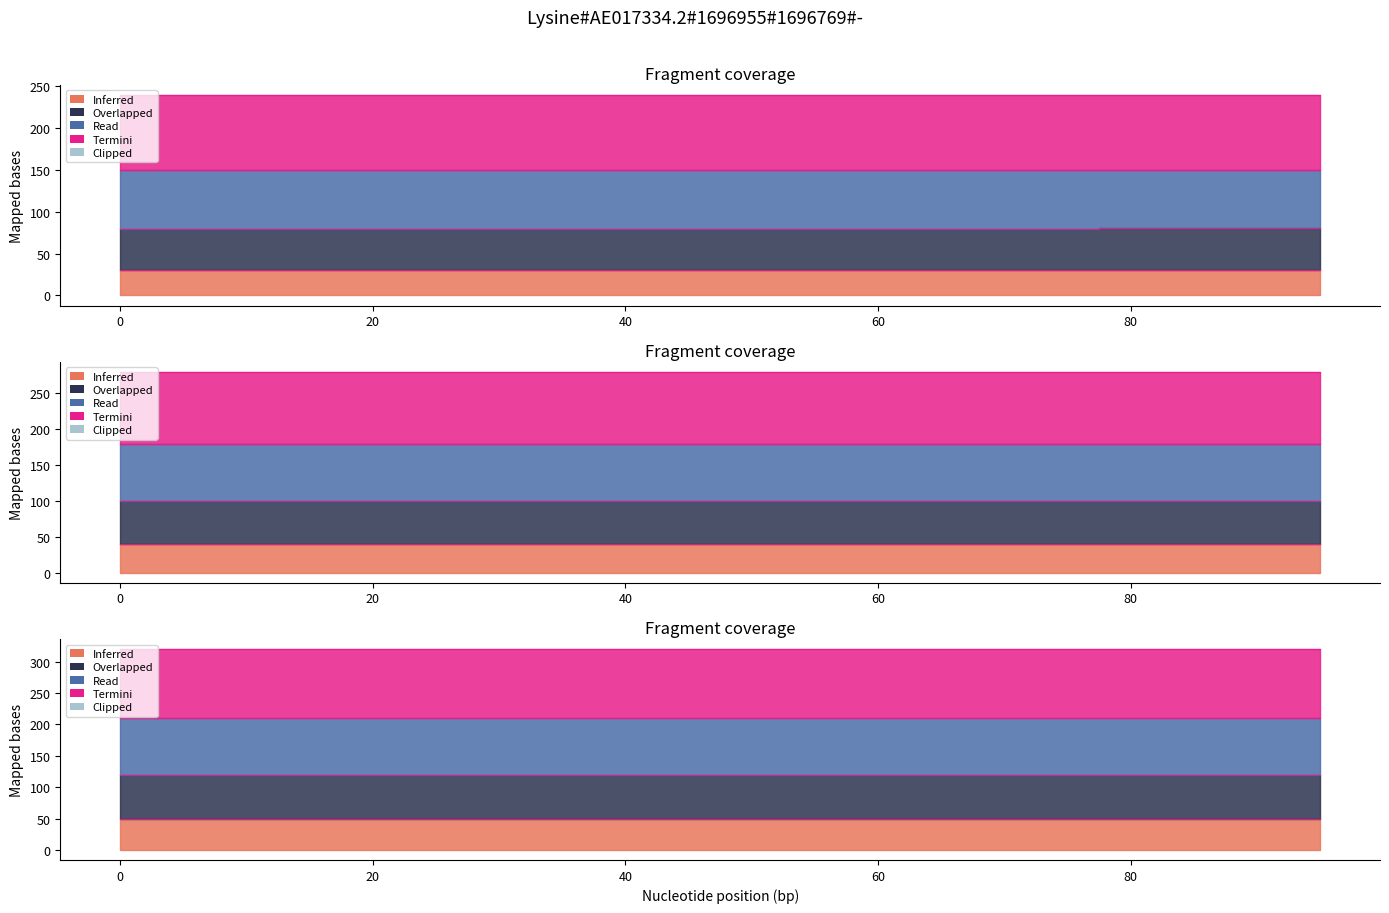

At how many categories does at least one series exceed 44?

20